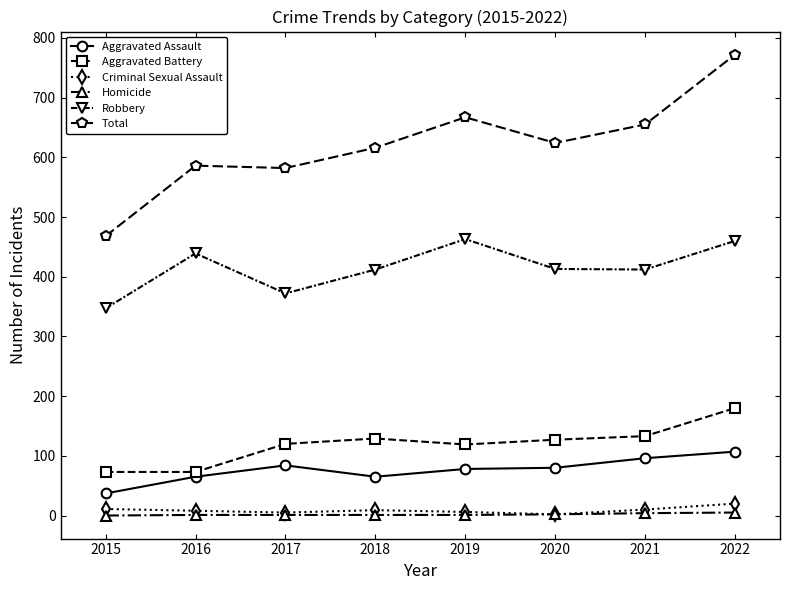

What is the average value of the Homicide series?

2